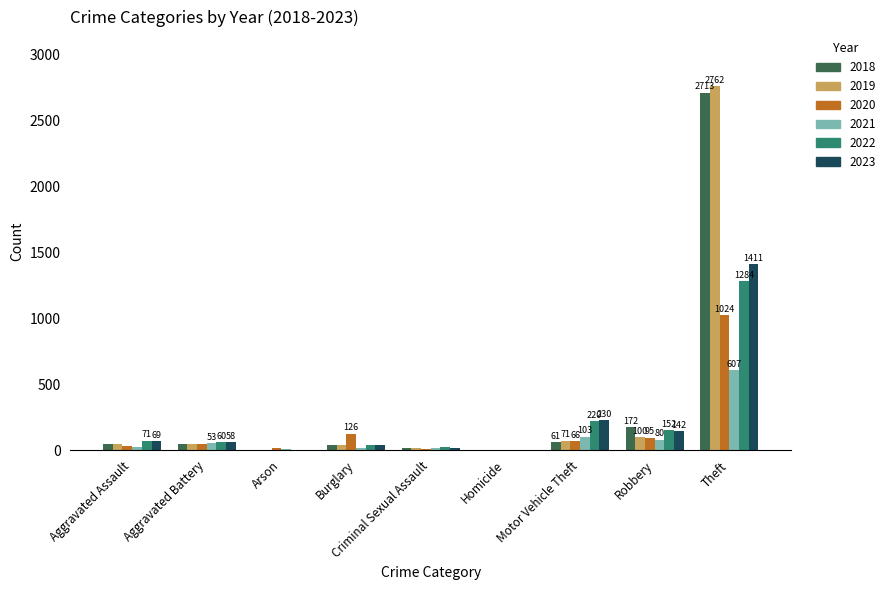

At which category is the sum across all series the highest?

Theft